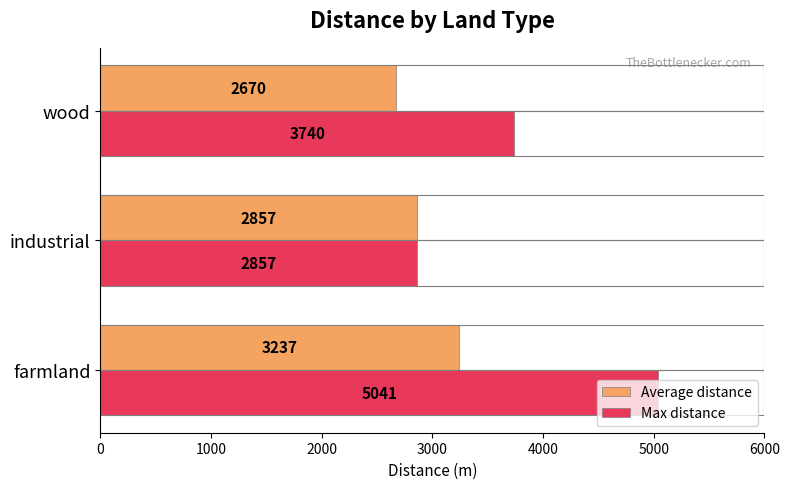

Is the value of Average distance at farmland greater than the value of Max distance at industrial?

Yes